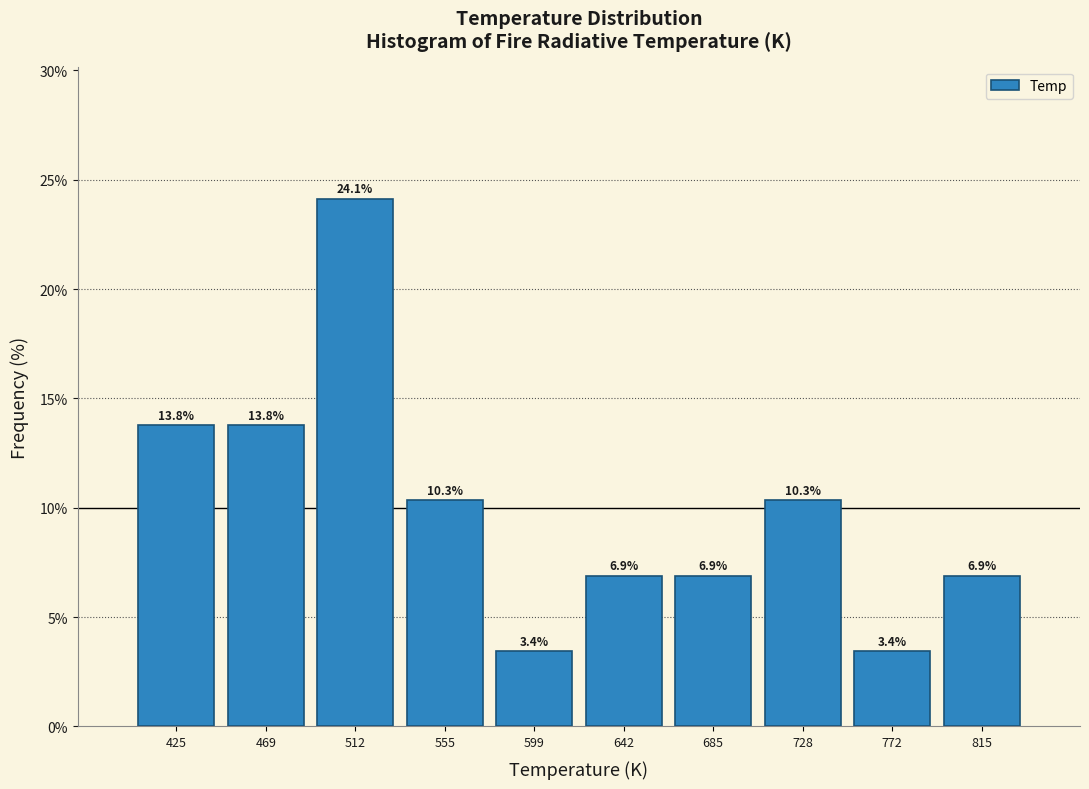

Reading left to right, transcribe this chart: for each bar, give the range it covers on the x-axis and its height. The bar edges are not printed on the chart, so give them approximately, as read against the axis.

405 to 445: 13.8
445 to 490: 13.8
490 to 535: 24.1
535 to 575: 10.3
575 to 620: 3.4
620 to 665: 6.9
665 to 705: 6.9
705 to 750: 10.3
750 to 795: 3.4
795 to 835: 6.9